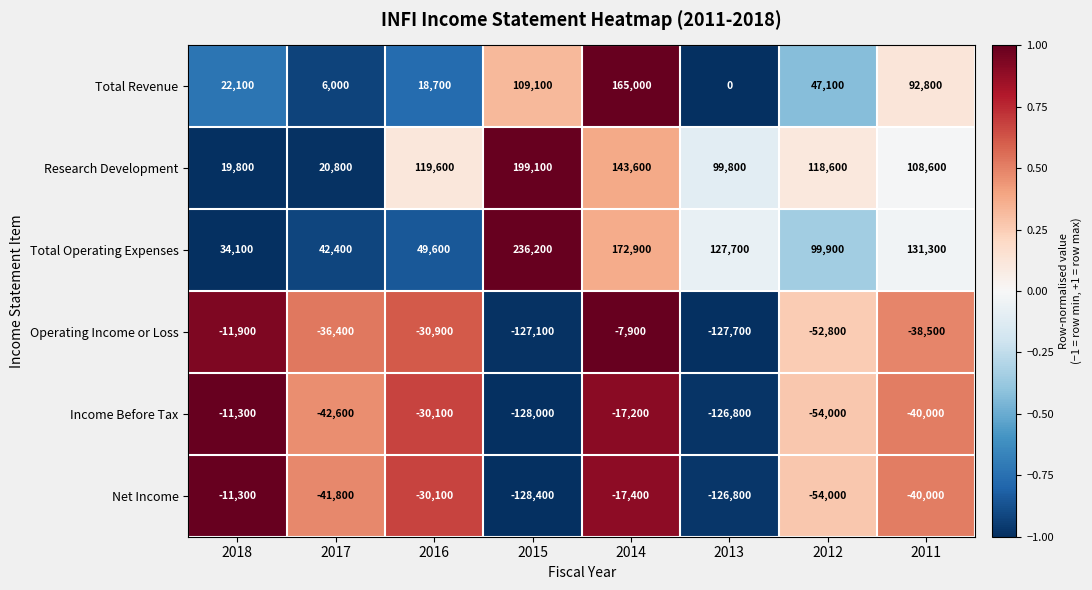

At which category is the sum across all series the highest?

2014